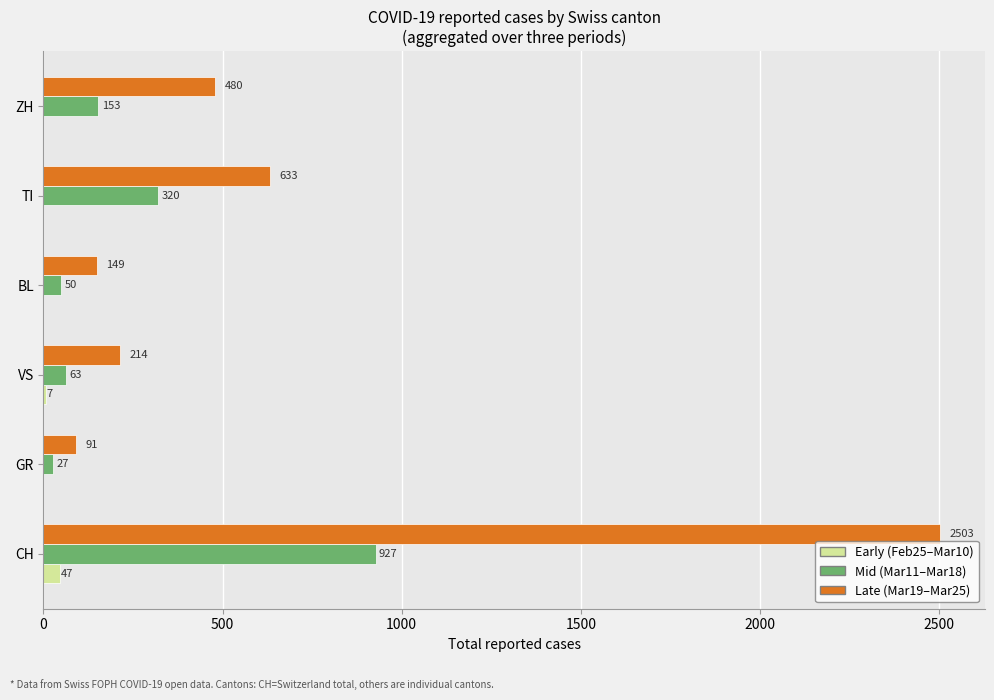

At which label is Late (Mar19–Mar25) closest to 1297?

TI